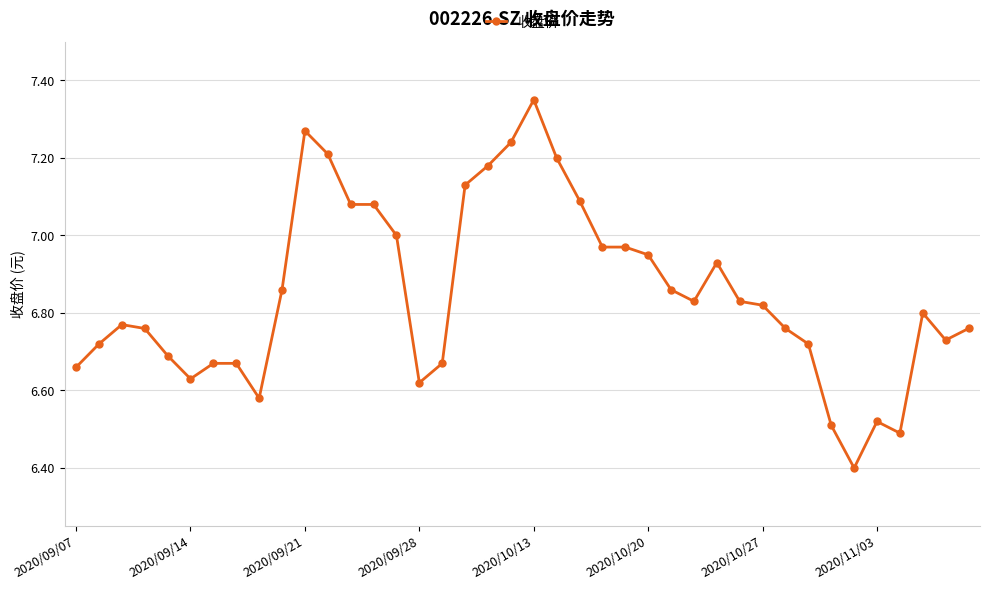

What is the difference between the second highest and second lowest values?

0.8